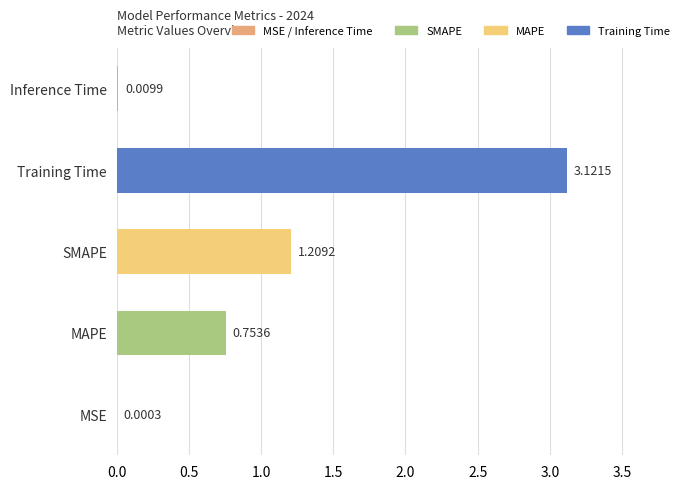

What is the change in value from Training Time to Inference Time?

-3.1